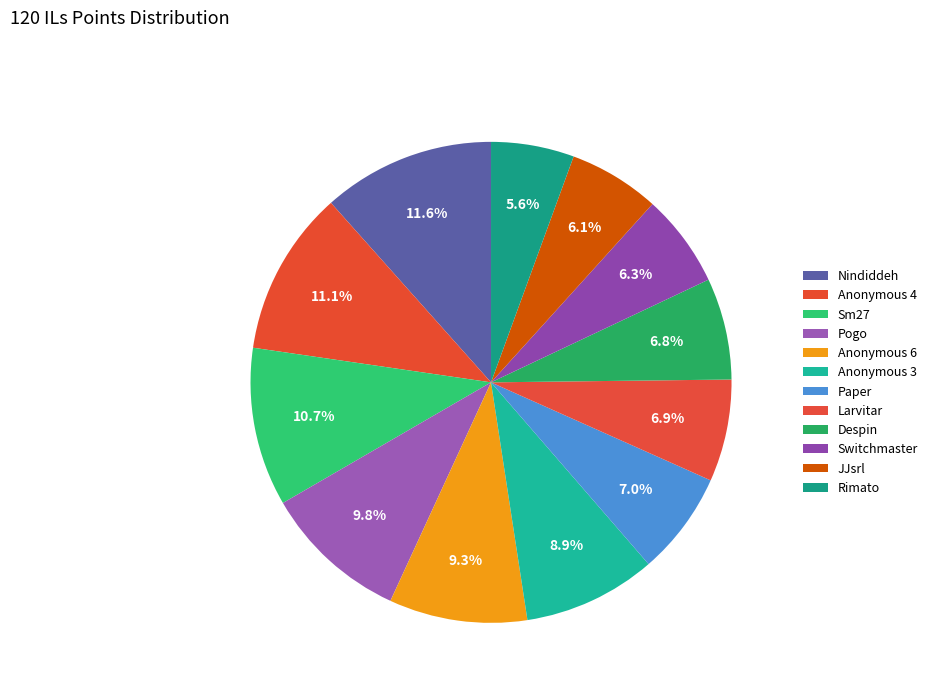

Rank the categories by value from highest to lowest.

Nindiddeh, Anonymous 4, Sm27, Pogo, Anonymous 6, Anonymous 3, Paper, Larvitar, Despin, Switchmaster, JJsrl, Rimato